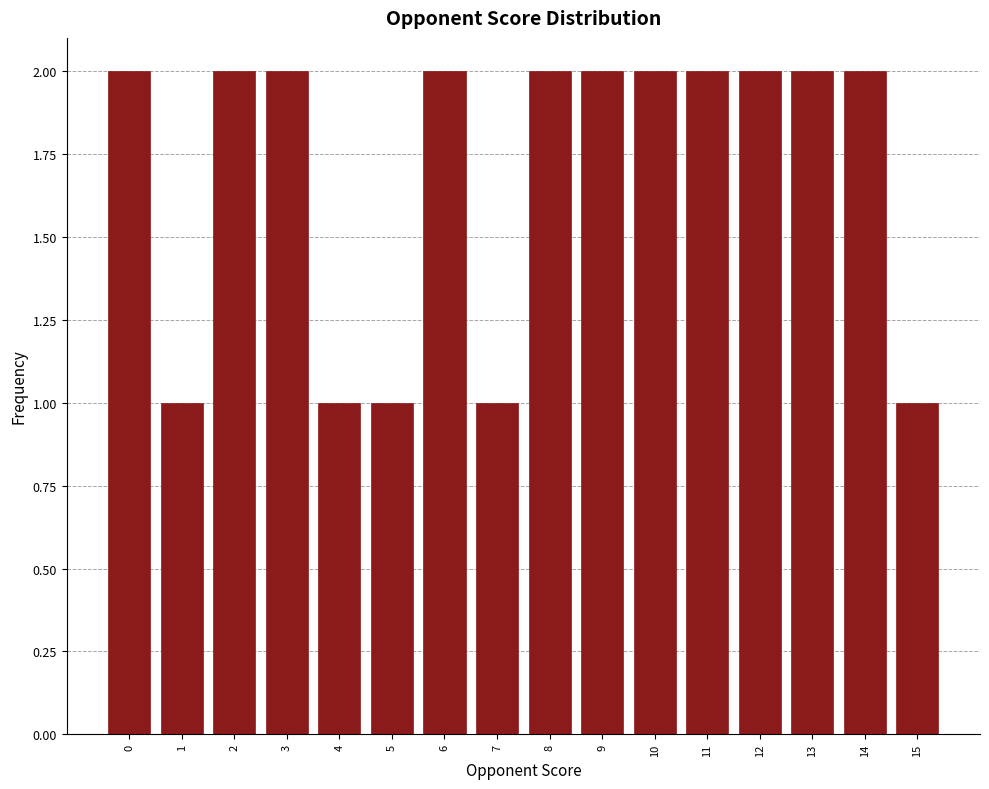

Reading right to left, extract all data points from this chart.

15=1	14=2	13=2	12=2	11=2	10=2	9=2	8=2	7=1	6=2	5=1	4=1	3=2	2=2	1=1	0=2